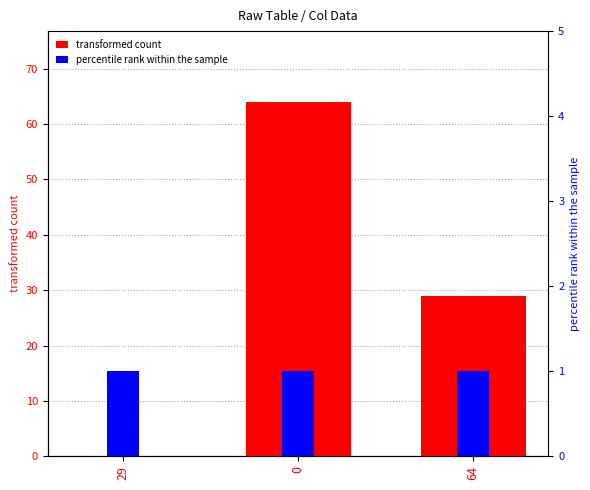

Which series changed the most between 0 and 64?

transformed count